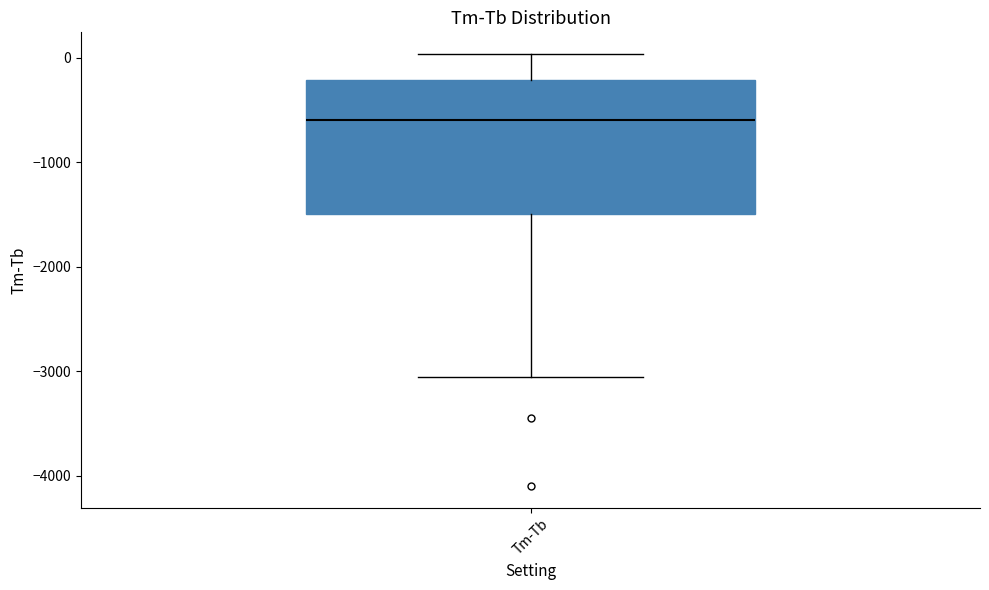

Where does the lower whisker of the box for Tm-Tb end on the y-axis? The values are not printed on the chart, so give them approximately, as read against the axis.

-3100